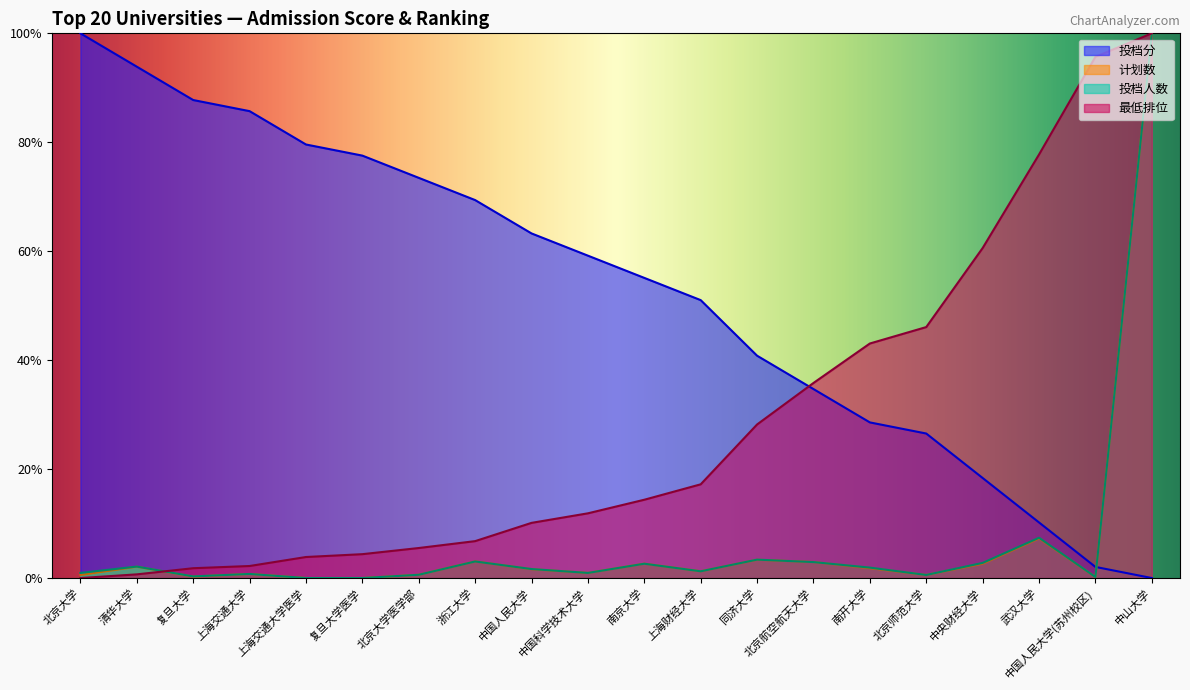

True or false: 投档人数 and 最低排位 intersect in this chart.

True